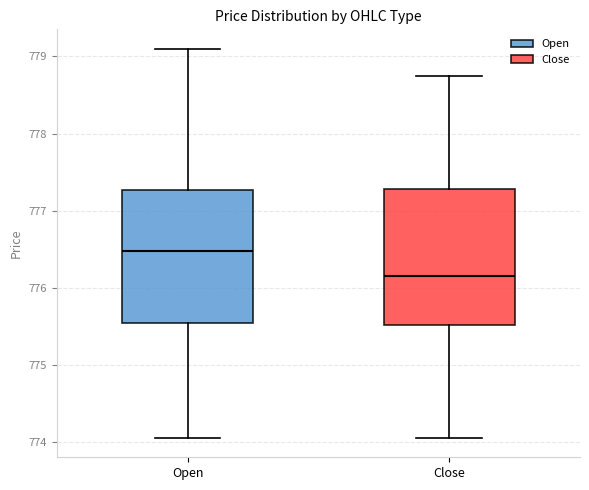

Reading left to right, transcribe this box plot: for each box, give where its median line is, the range the box spans, and where its two whiskers end, as read against the y-axis. The values are not printed on the chart, so give them approximately, as read against the axis.

Open: median 776.5, box 775.5 to 777.3, whiskers 774.1 to 779.1
Close: median 776.2, box 775.5 to 777.3, whiskers 774.1 to 778.8